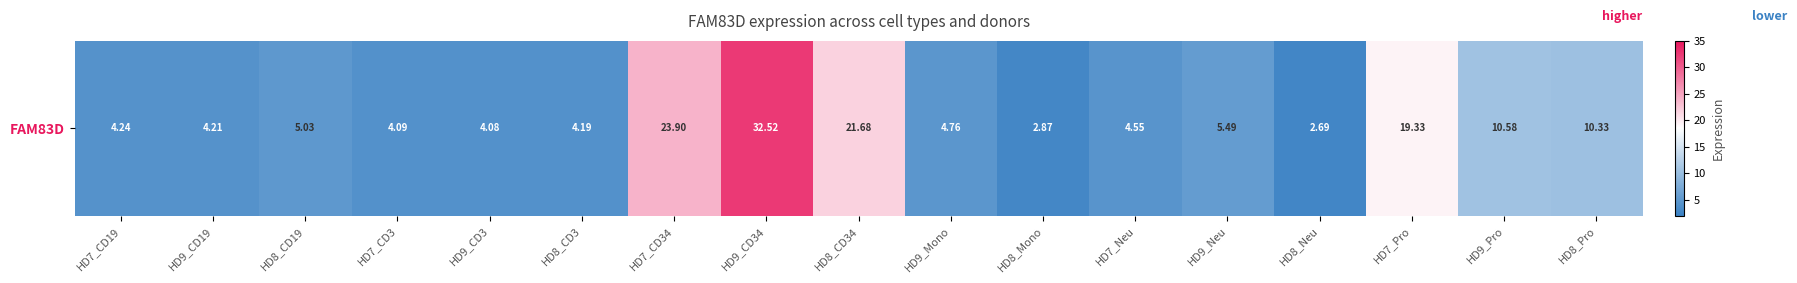

At which label is the value closest to 17?

HD7_Pro